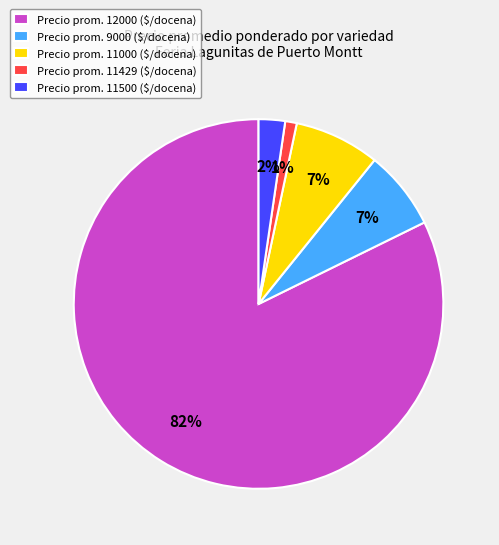

Is it true that Precio prom. 11000 ($/docena) is 7% of the pie?

True